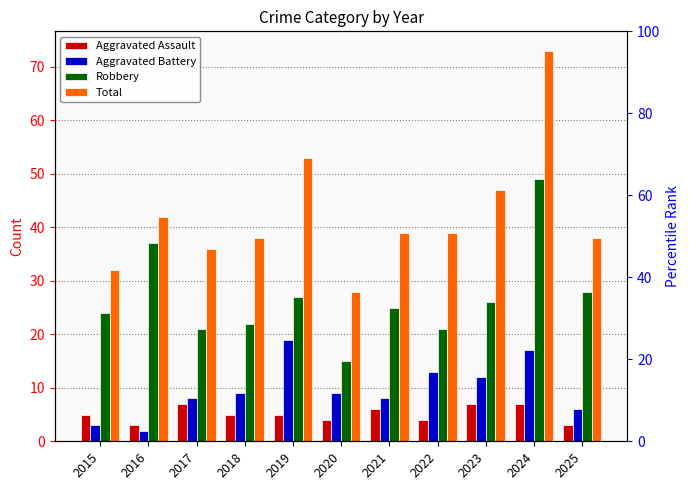

Rank the series at 2018 from lowest to highest value.

Aggravated Assault, Aggravated Battery, Robbery, Total